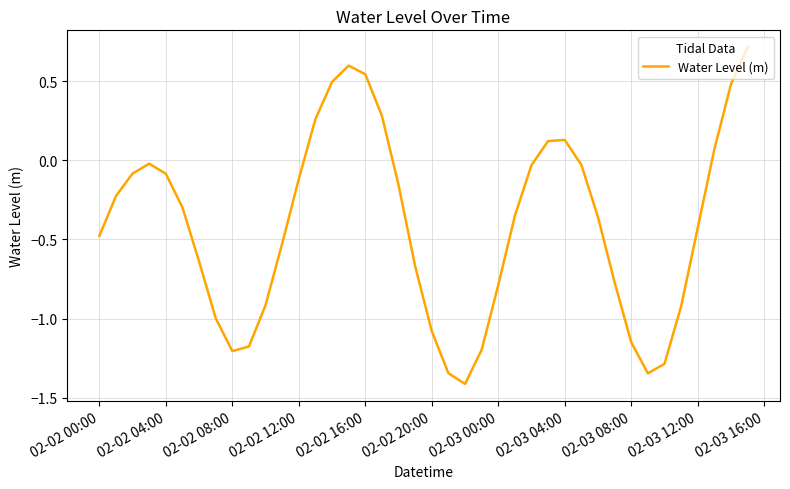

How many values are below zero?

30